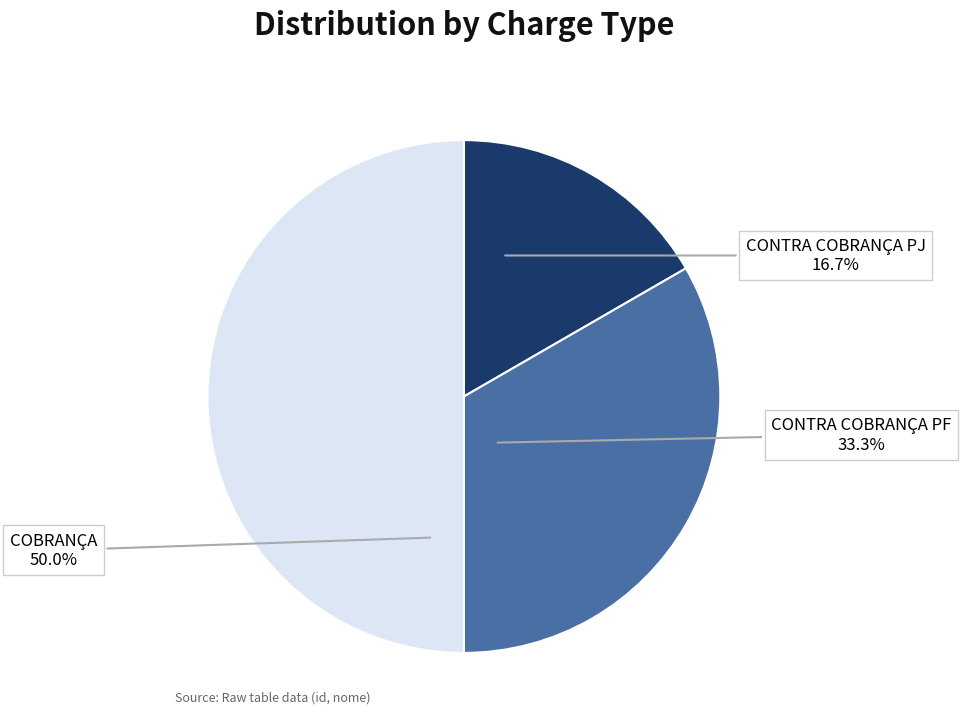

Which category has the biggest portion of the pie?

COBRANÇA